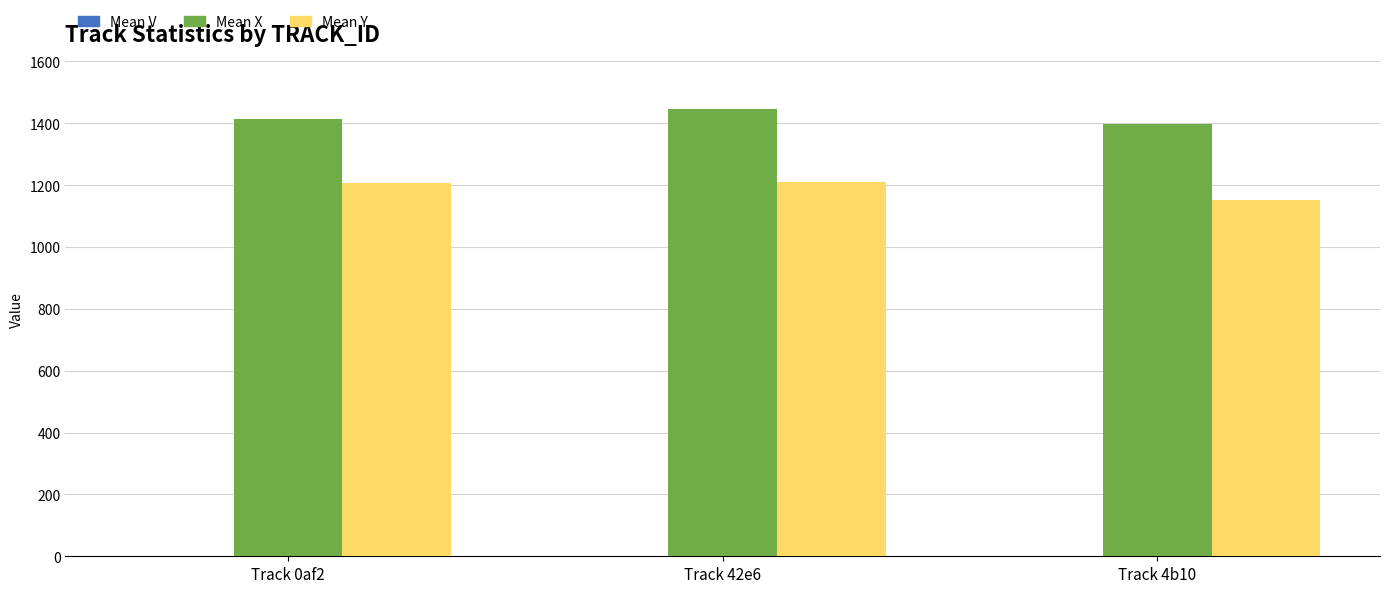

What is the total value across all series at Track 42e6?

2658.2